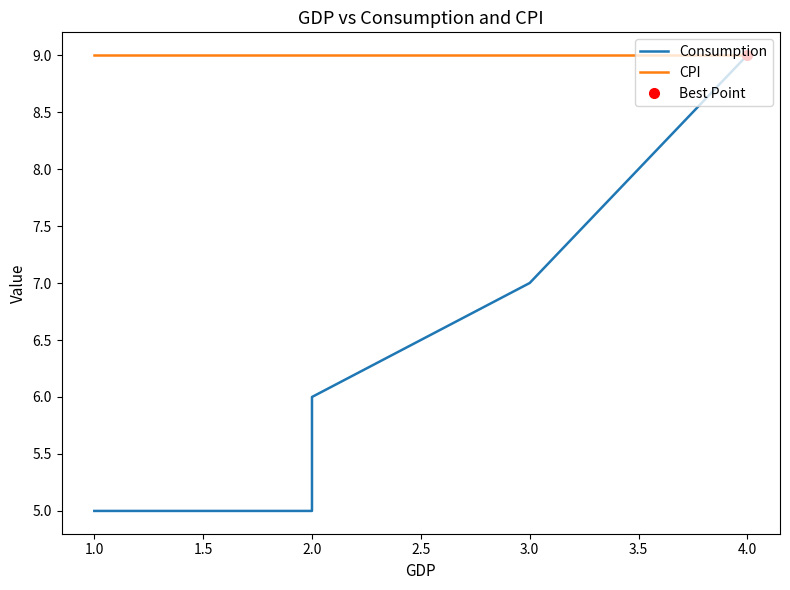

What is the highest value of the CPI series?

9